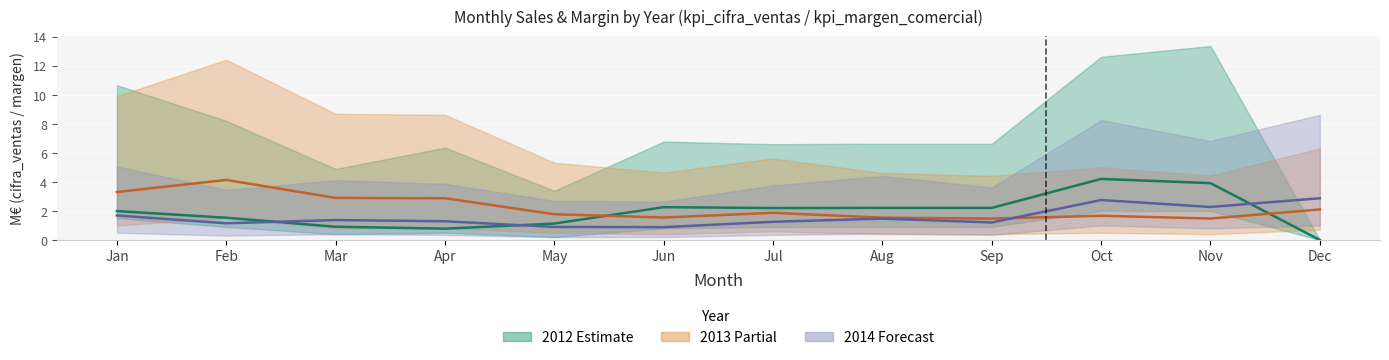

Reading right to left, transcribe all the data shown in this chart.

2012 kpi_margen_comercial: Dec=0.0	Nov=3.9	Oct=4.2	Sep=2.2	Aug=2.2	Jul=2.2	Jun=2.3	May=1.1	Apr=0.8	Mar=0.9	Feb=1.5	Jan=2.0
2013 kpi_margen_comercial: Dec=2.1	Nov=1.5	Oct=1.7	Sep=1.5	Aug=1.5	Jul=1.9	Jun=1.5	May=1.8	Apr=2.9	Mar=2.9	Feb=4.1	Jan=3.3
2014 kpi_margen_comercial: Dec=2.9	Nov=2.3	Oct=2.8	Sep=1.2	Aug=1.5	Jul=1.3	Jun=0.9	May=0.9	Apr=1.3	Mar=1.4	Feb=1.1	Jan=1.7